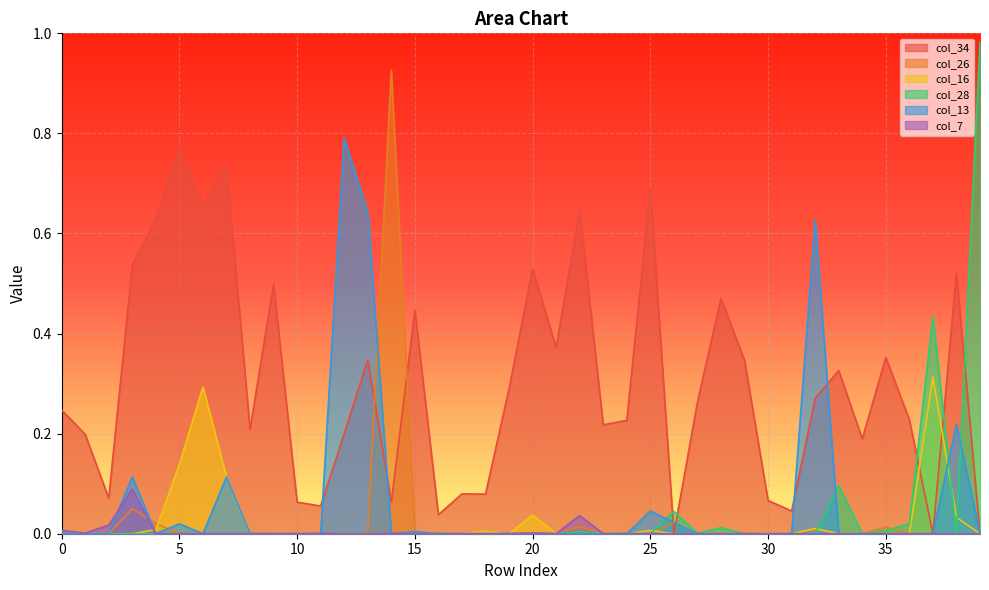

List the series in order of their peak value, lowest first.

col_7, col_16, col_34, col_13, col_26, col_28